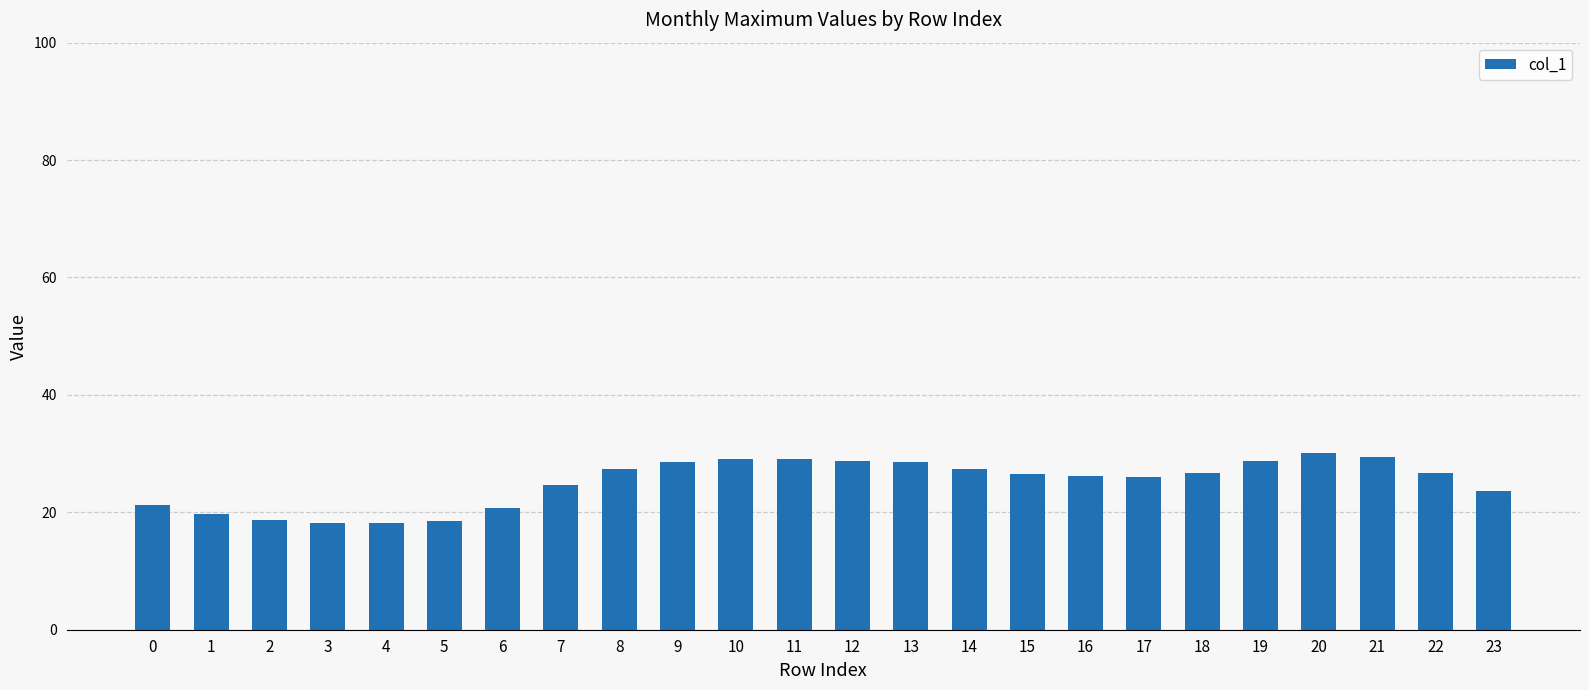

What is the smallest value displayed?

18.1